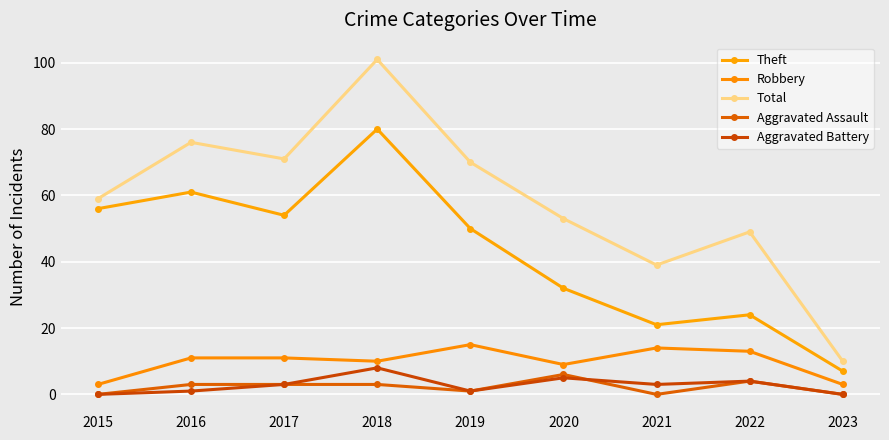

Is it true that Total equals 3 at 2023?

False